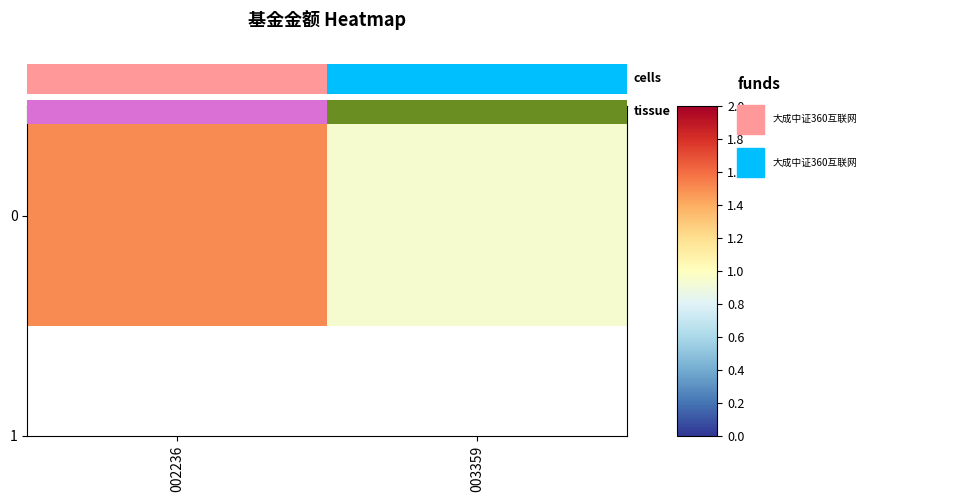

Reading left to right, what are all the values shown in this chart?

002236=1.5	003359=0.9